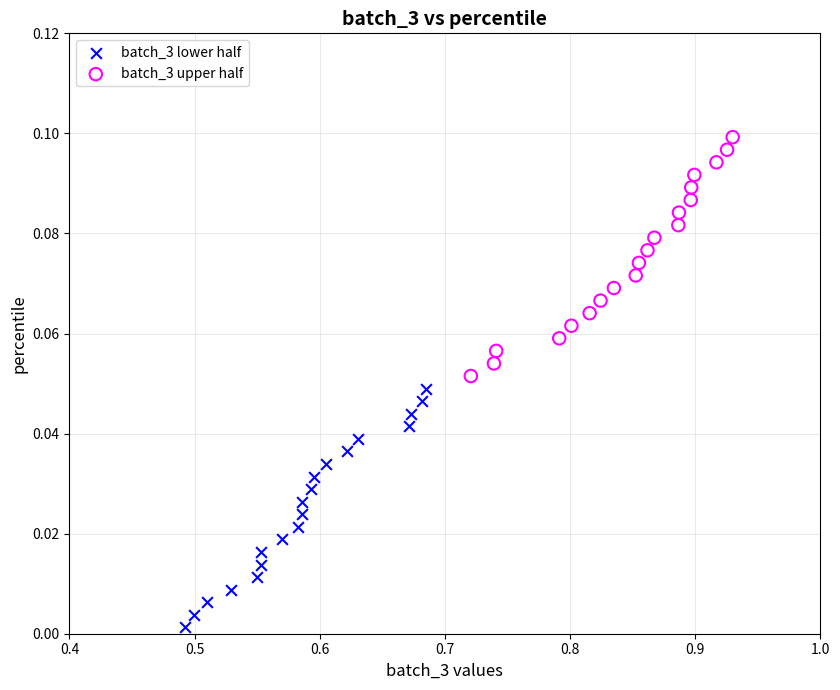

Which series contains the highest Y value?

batch_3 upper half